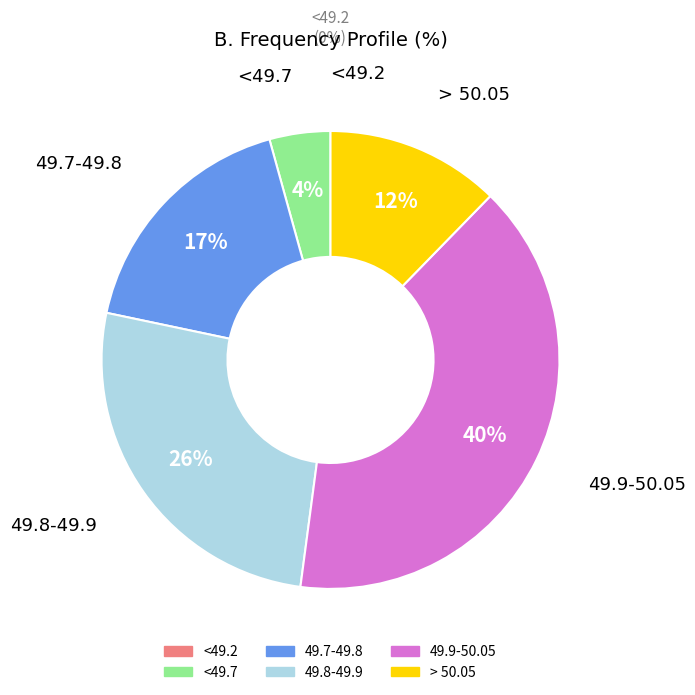

Is the sum of 49.7-49.8 and 49.8-49.9 greater than half?

No